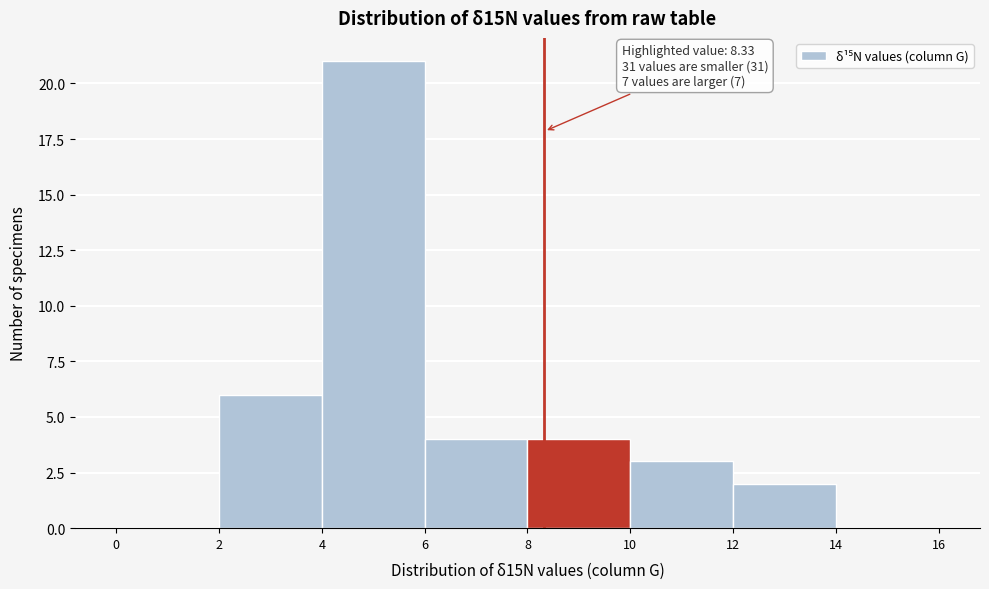

Which range on the x-axis has the tallest bar?

4 to 6